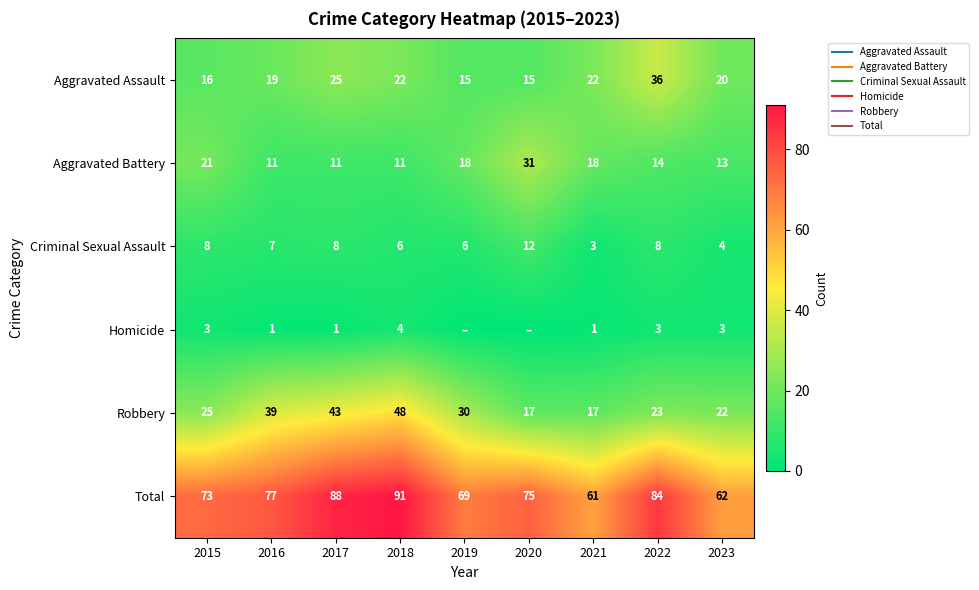

What is the spread (max minus min) of values at 2016?

76